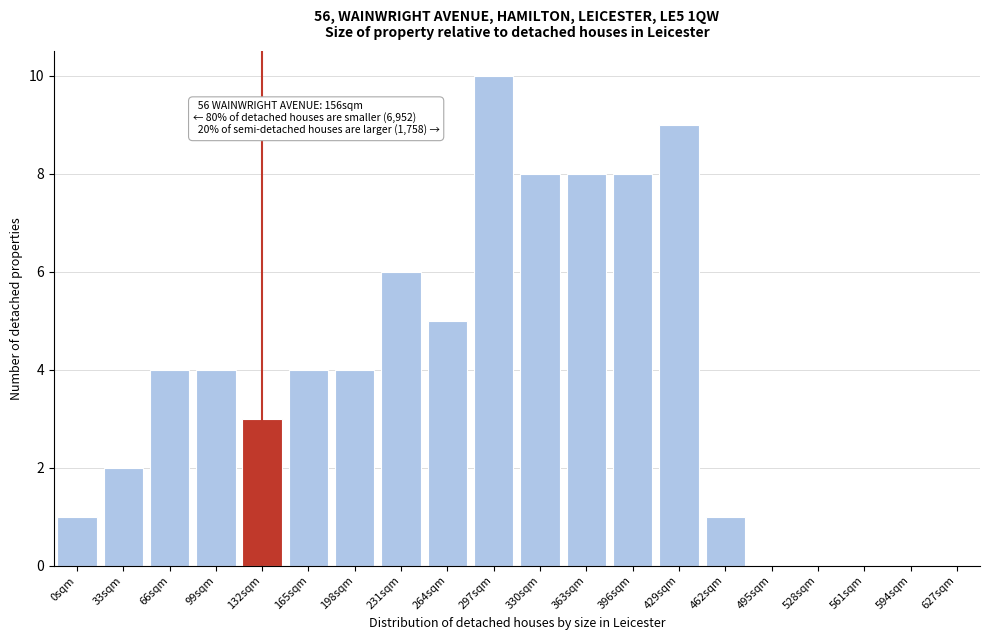

Reading left to right, extract all data points from this chart.

0sqm=1	33sqm=2	66sqm=4	99sqm=4	132sqm=3	165sqm=4	198sqm=4	231sqm=6	264sqm=5	297sqm=10	330sqm=8	363sqm=8	396sqm=8	429sqm=9	462sqm=1	495sqm=0	528sqm=0	561sqm=0	594sqm=0	627sqm=0